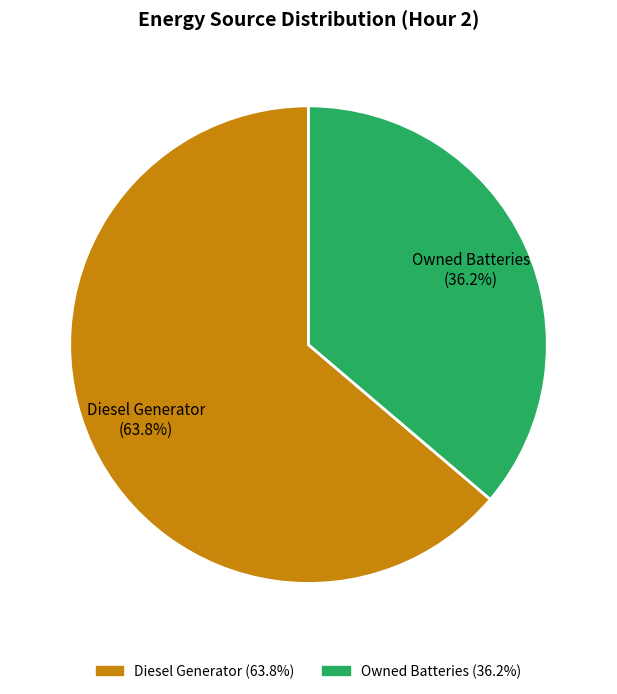

Does any single category account for the majority?

Yes